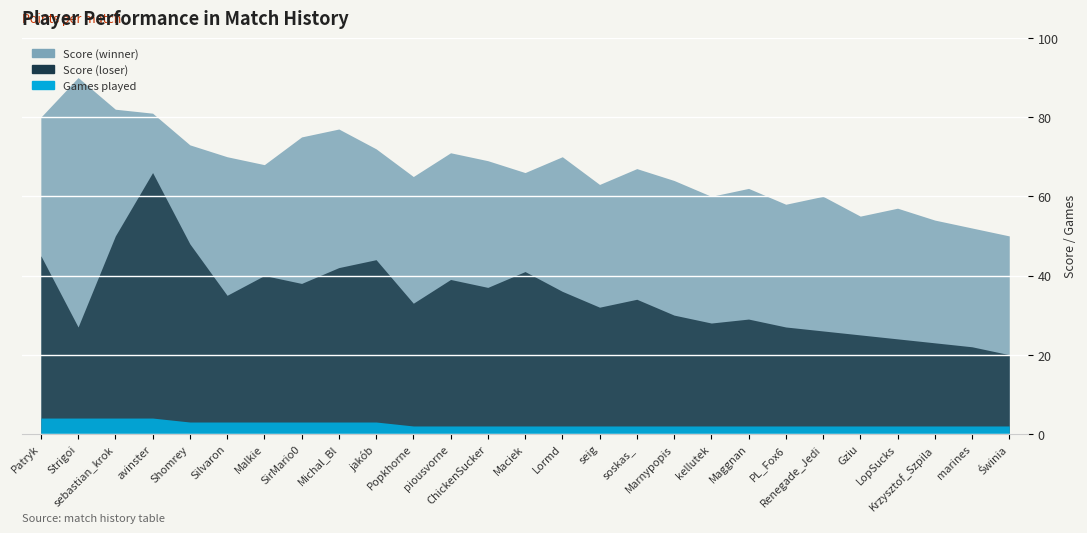

At which category does Score (winner) reach its first local peak?

Strigoi